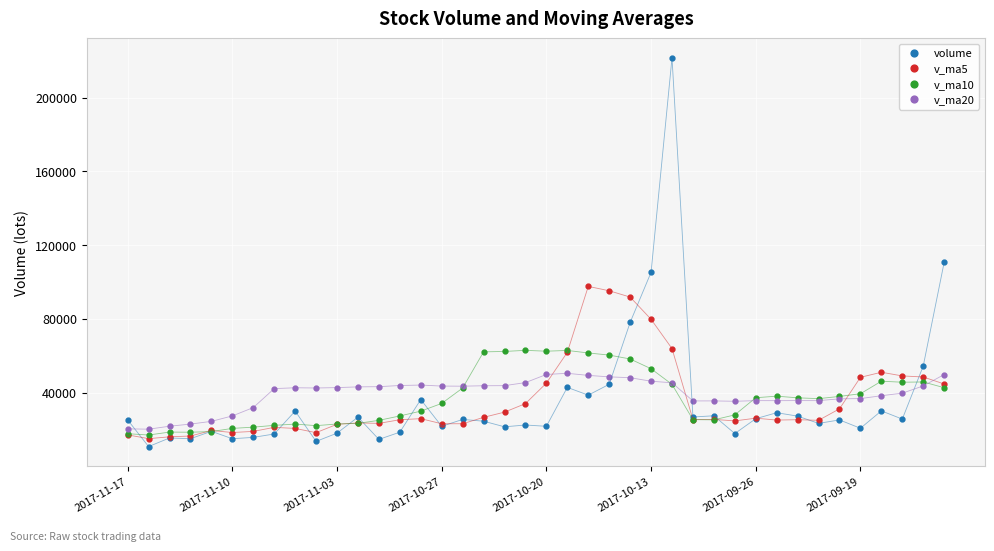

What is the maximum value for v_ma10?

62944.1